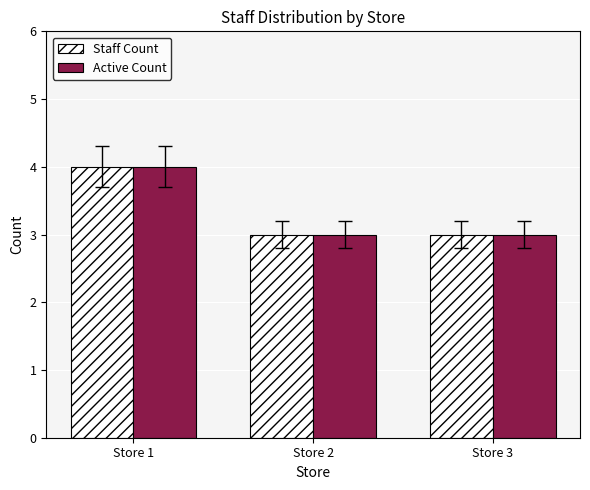

What is the minimum value shown in the chart?

3